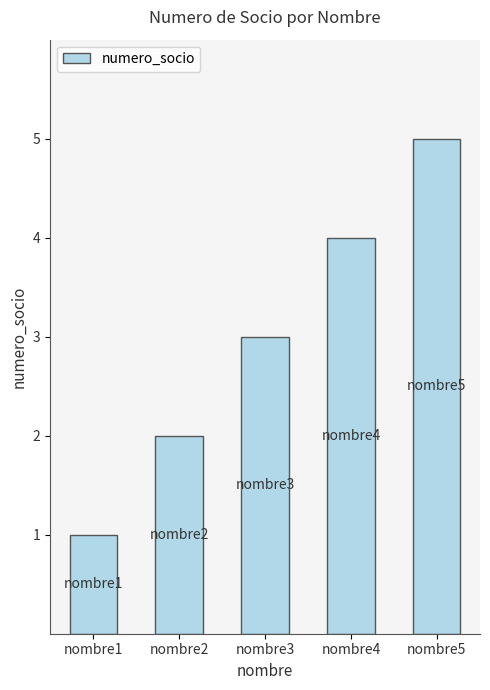

Approximately how many times larger is the value at nombre5 compared to nombre1?

5.0